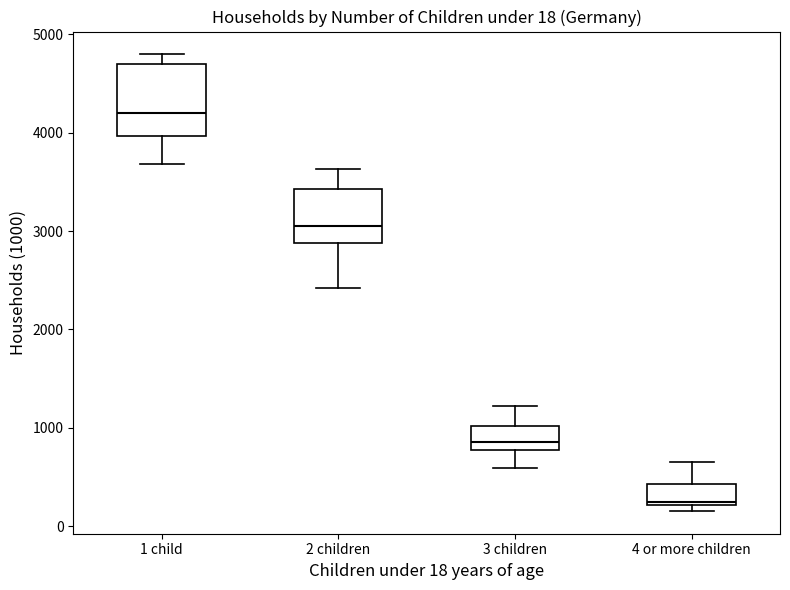

Comparing the boxes themselves (not the whiskers), which one is the tallest?

1 child